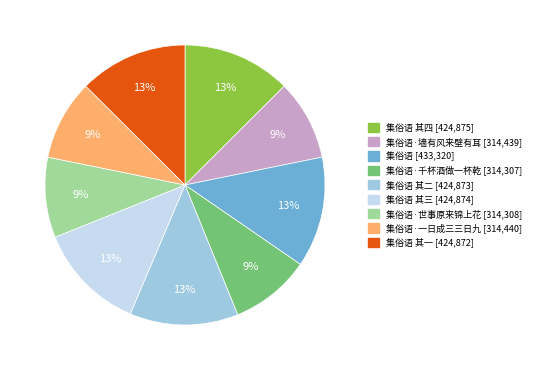

To the nearest percent, what is the difference between the largest and smallest slice percentages?

4%